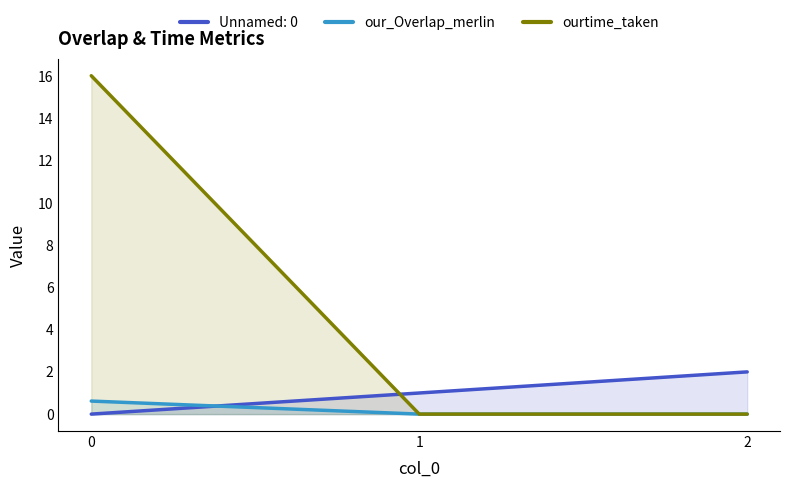

Is it true that ourtime_taken equals 5.4 at 1?

False